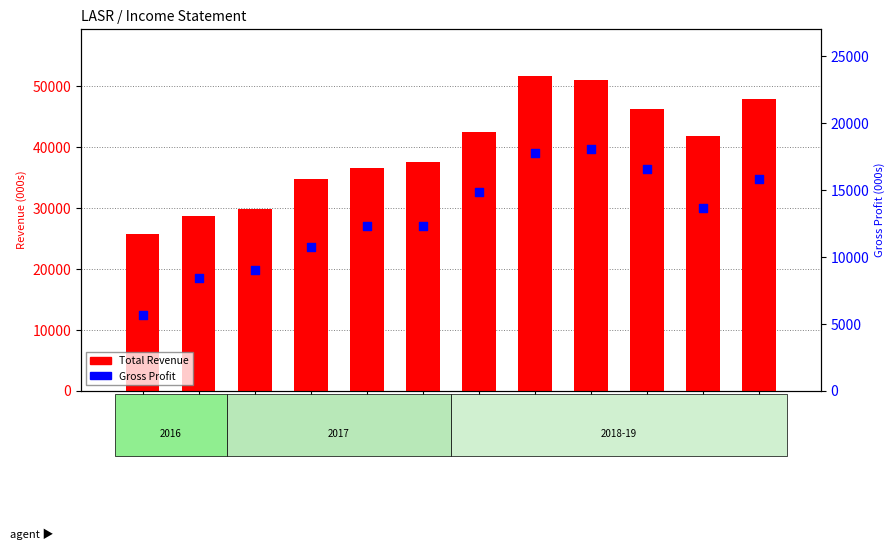

Which series contains the lowest Y value?

Gross Profit